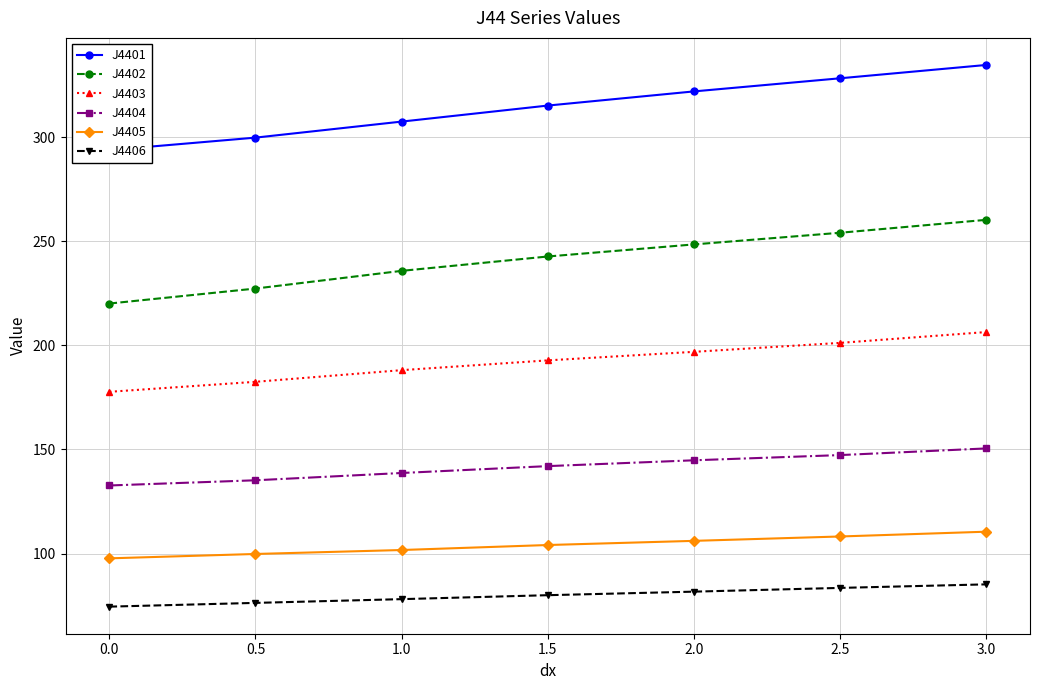

Reading right to left, list all the values displayed in this chart.

J4401: 334.7	328.3	322.0	315.2	307.5	299.8	293.8
J4402: 260.3	254.1	248.5	242.7	235.8	227.3	220.1
J4403: 206.4	201.2	196.9	192.8	188.1	182.5	177.7
J4404: 150.5	147.3	144.8	142.0	138.7	135.2	132.7
J4405: 110.5	108.2	106.1	104.1	101.7	99.8	97.7
J4406: 85.2	83.5	81.7	80.0	78.1	76.3	74.5